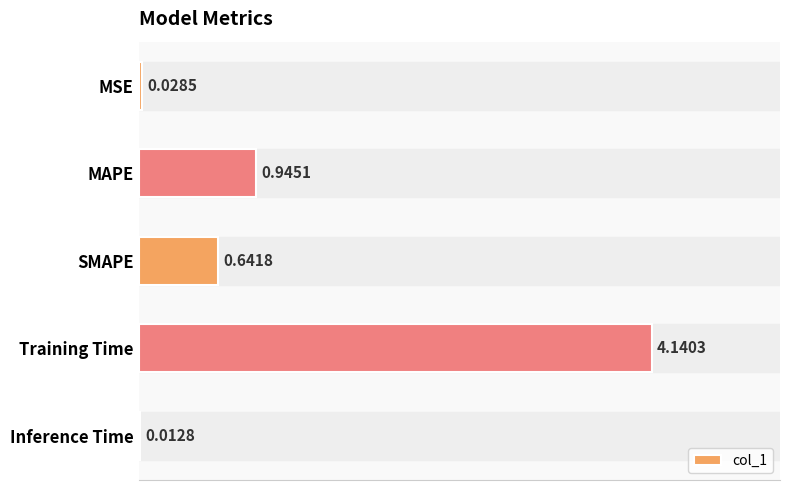

What is the sum of the values at Training Time and SMAPE?

4.8